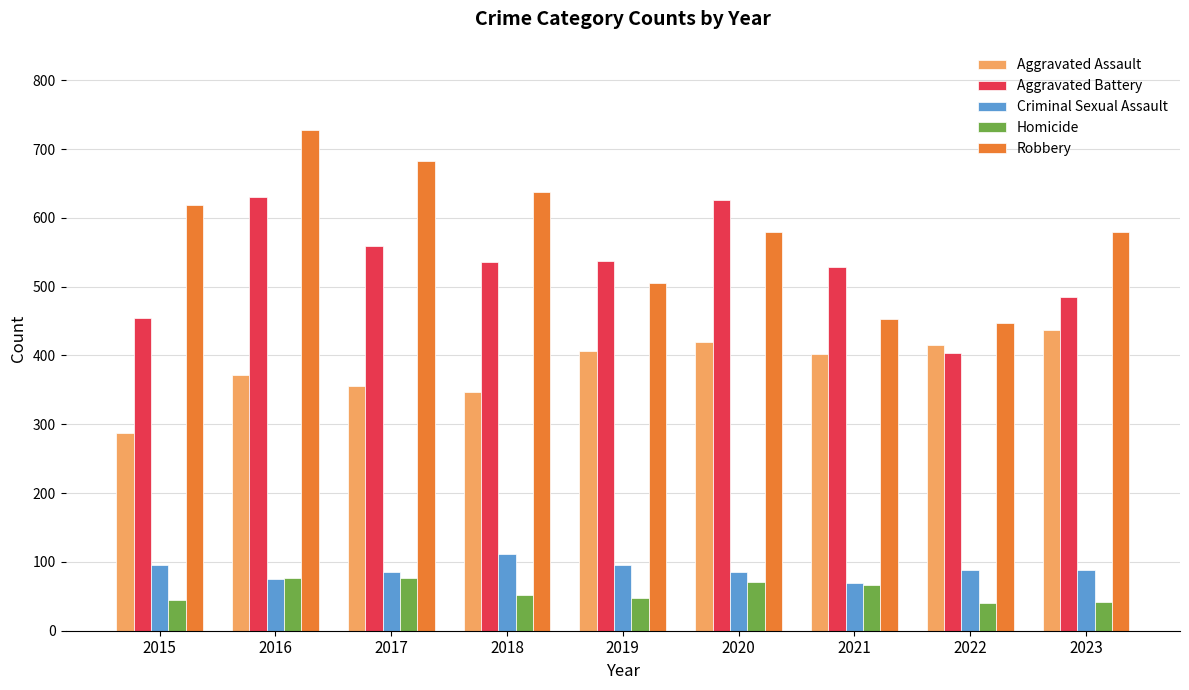

What is the smallest value displayed?

41